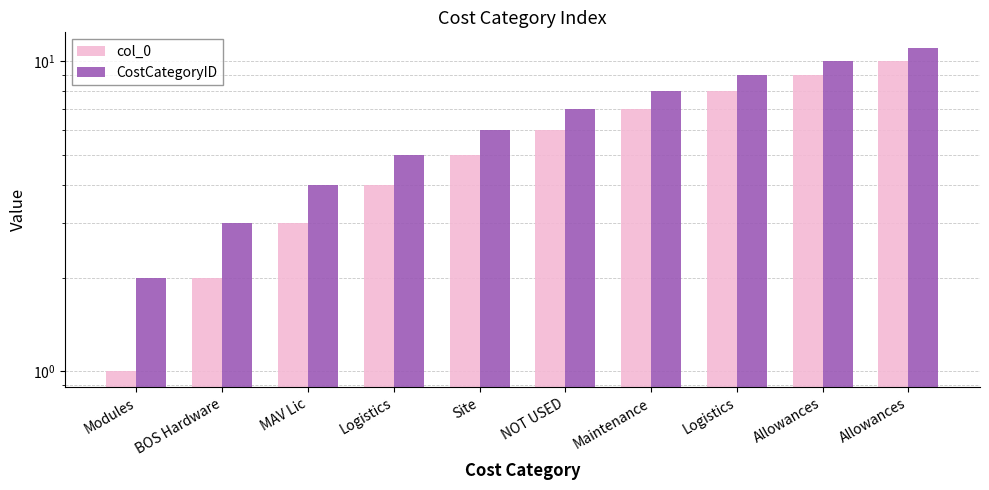

What is the total value across all series at MAV Lic?

7